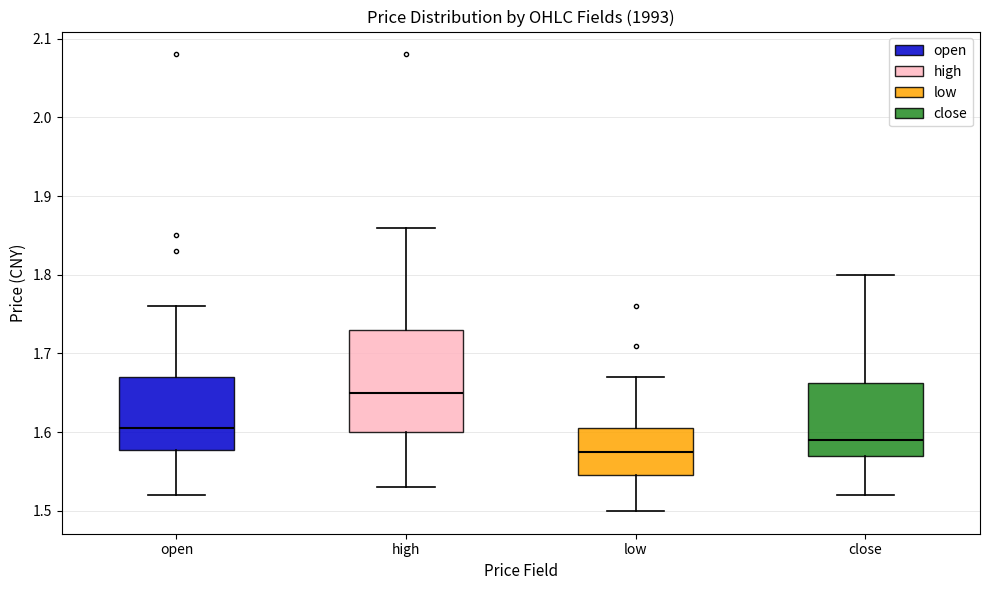

Where is the lower edge of the box for close on the y-axis? The values are not printed on the chart, so give them approximately, as read against the axis.

1.57